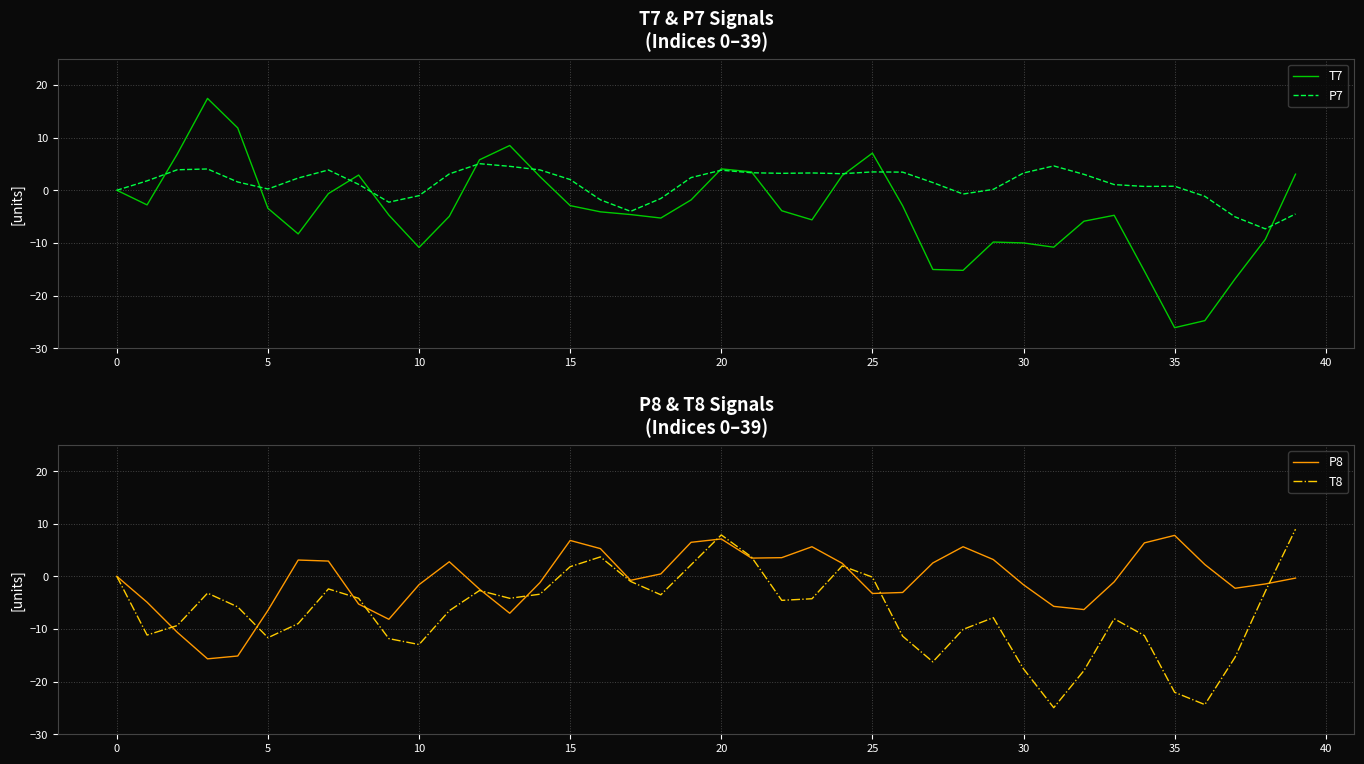

Where is P8 nearest to the value -3?

26